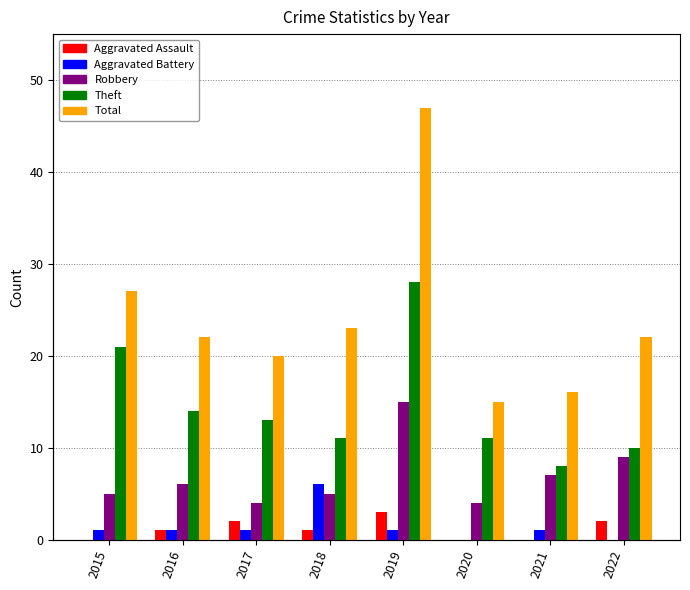

Which series has the widest spread of values?

Total